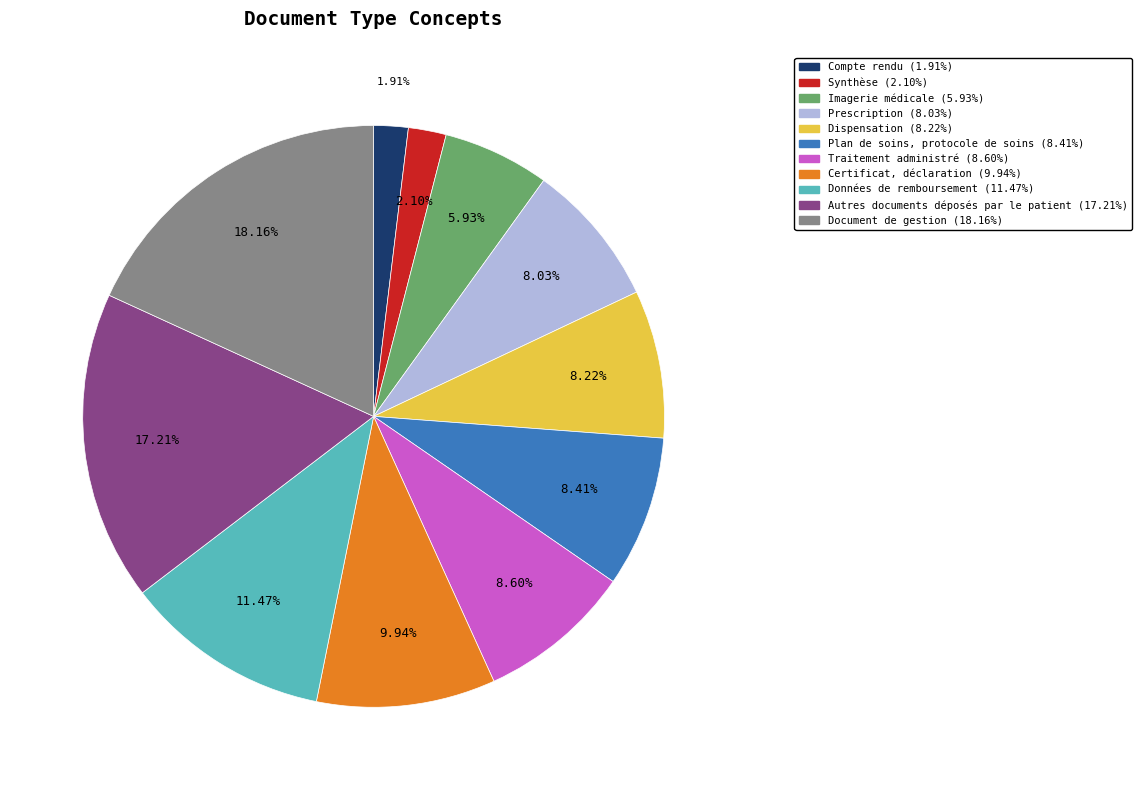

To the nearest percent, what percentage of the pie is Document de gestion?

18%